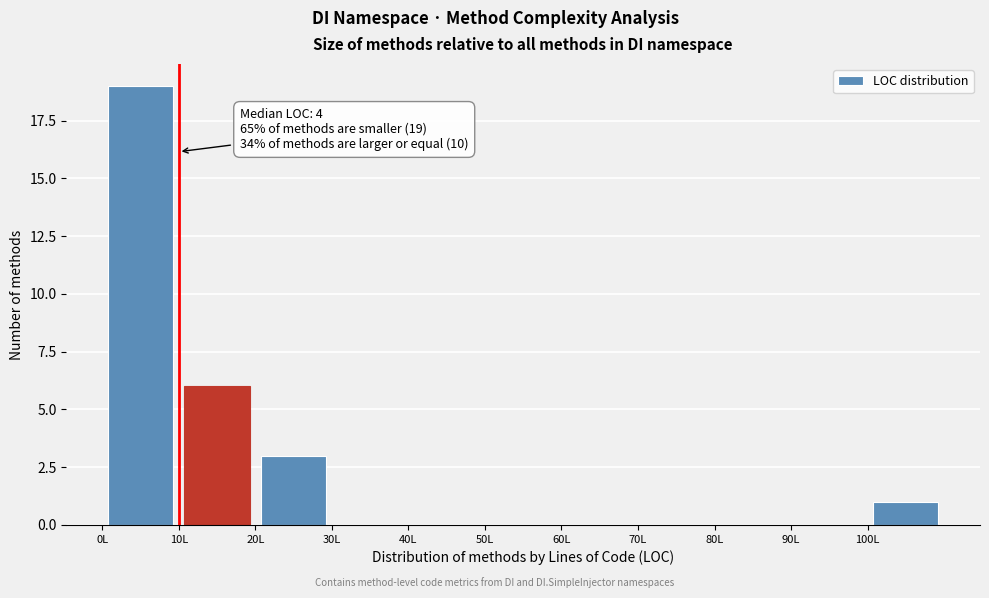

Which range on the x-axis has the tallest bar?

0 to 10